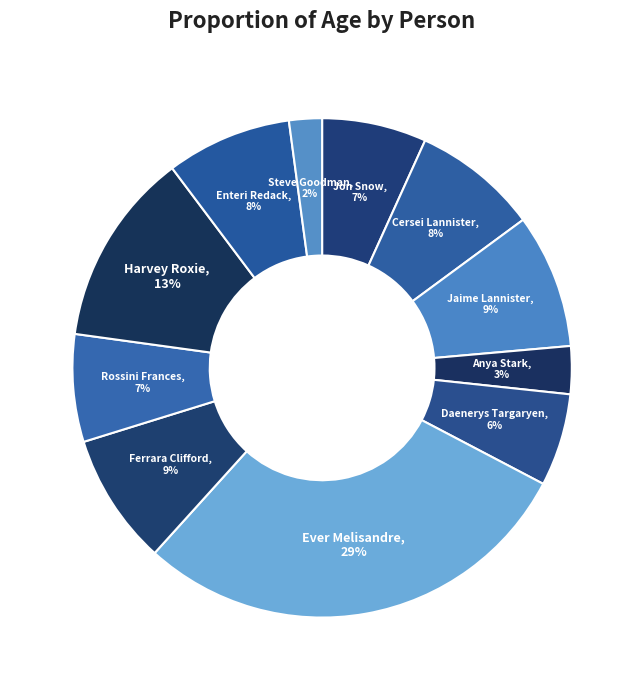

How many slices are in this pie chart?

11